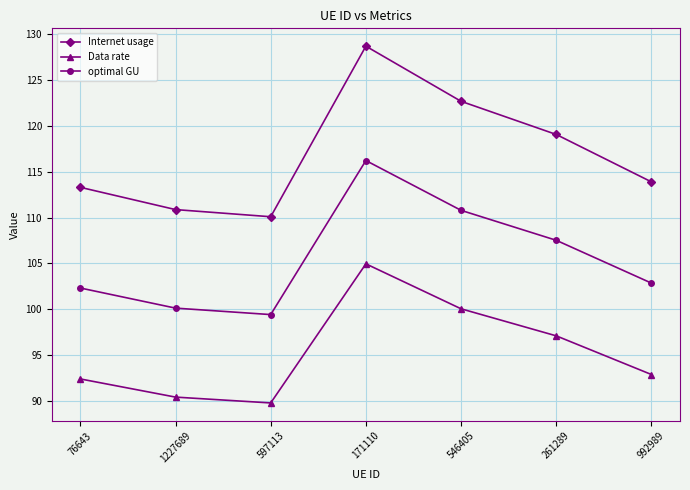

Reading right to left, transcribe all the data shown in this chart.

Internet usage: 113.9	119.1	122.7	128.7	110.1	110.9	113.3
Data rate: 92.9	97.1	100.0	105.0	89.8	90.4	92.4
optimal GU: 102.9	107.5	110.8	116.2	99.4	100.1	102.3